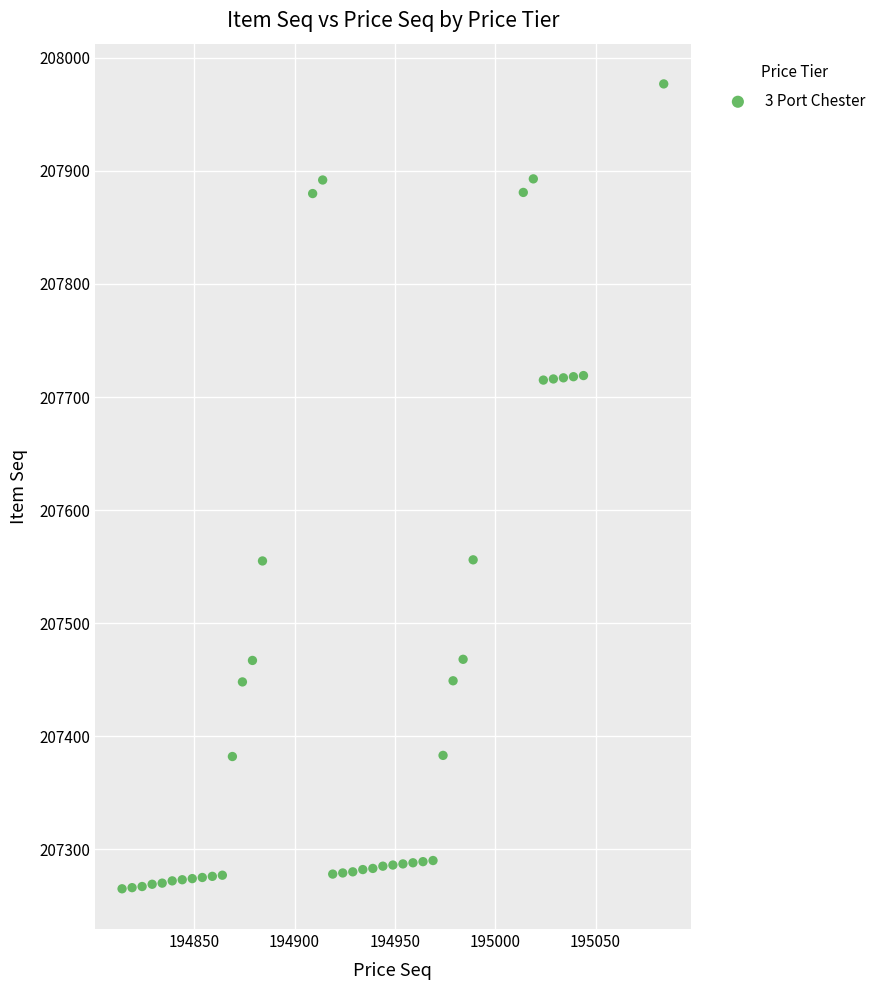

What is the range of X values (max minus min)?

270